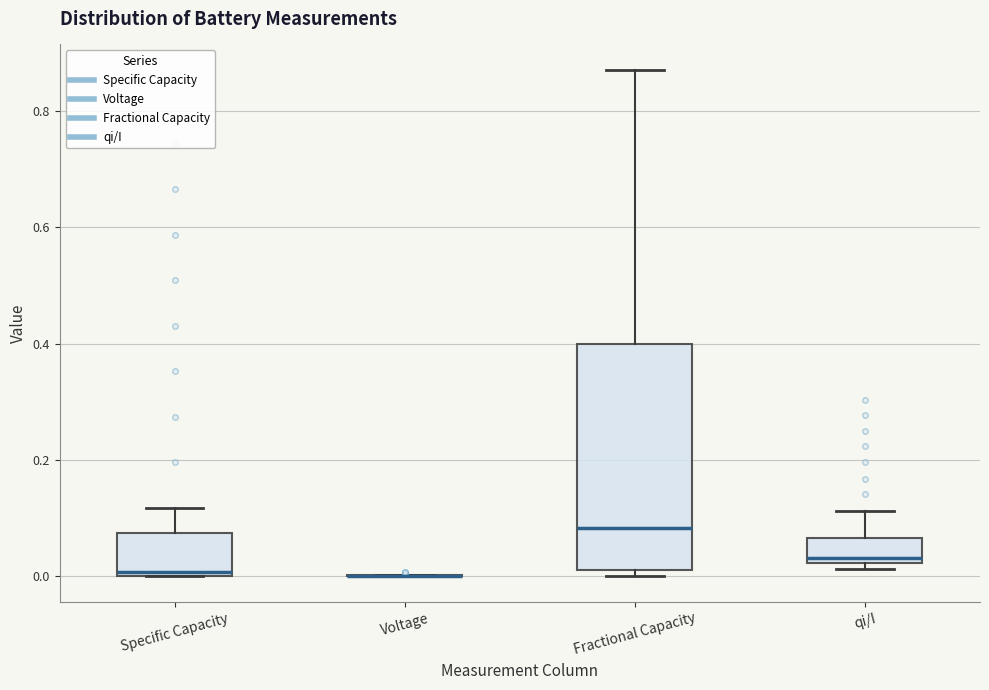

Comparing the boxes themselves (not the whiskers), which one is the tallest?

Fractional Capacity